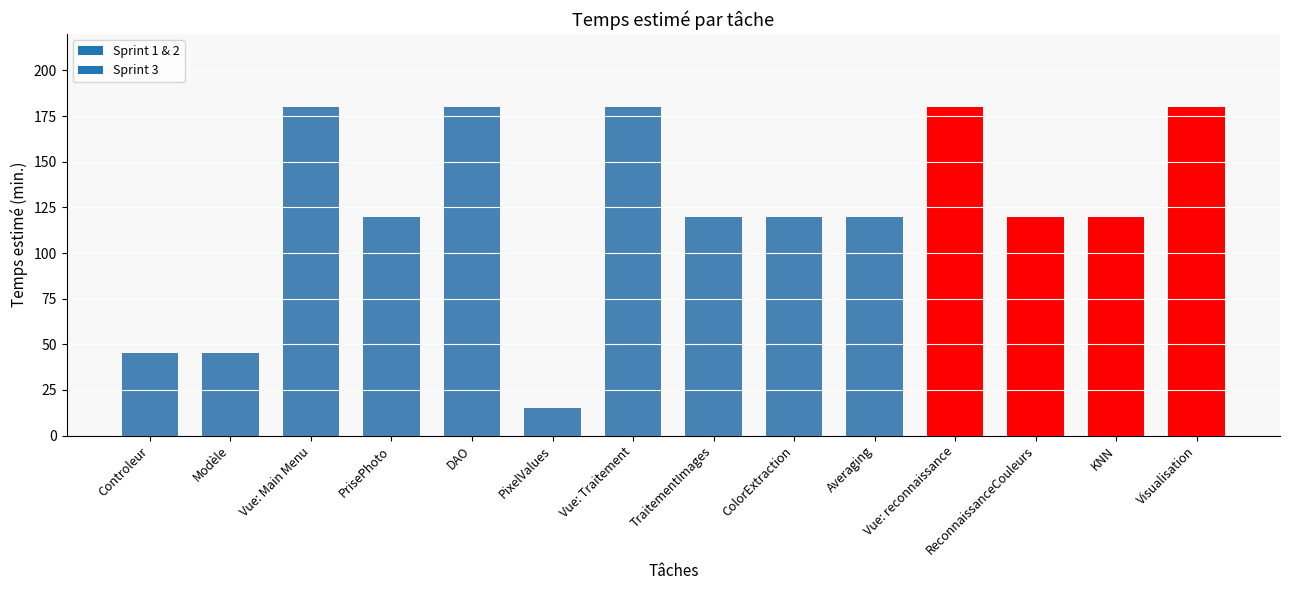

True or false: the data shows 180 at Vue: Traitement.

True